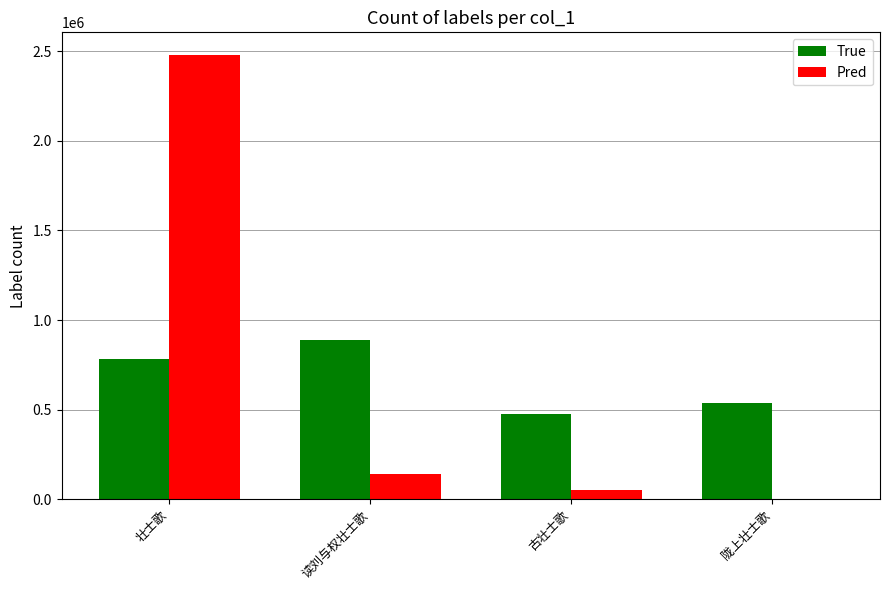

What is the sum of all True values?

2683862